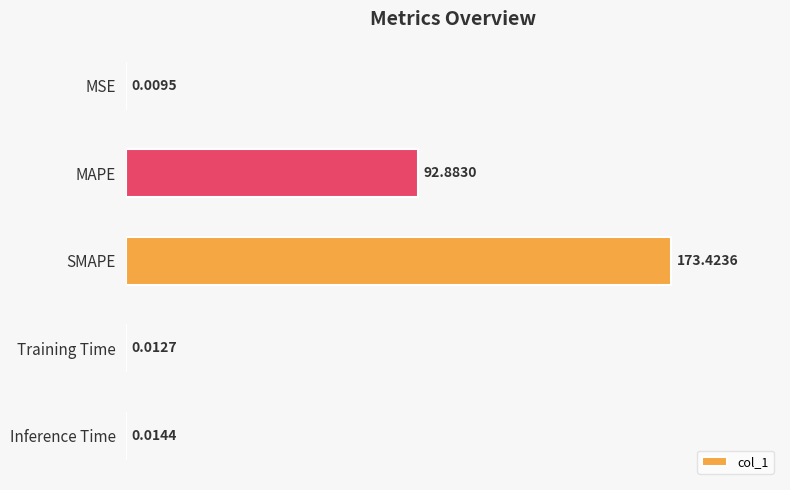

Which category has the highest value across all series?

SMAPE